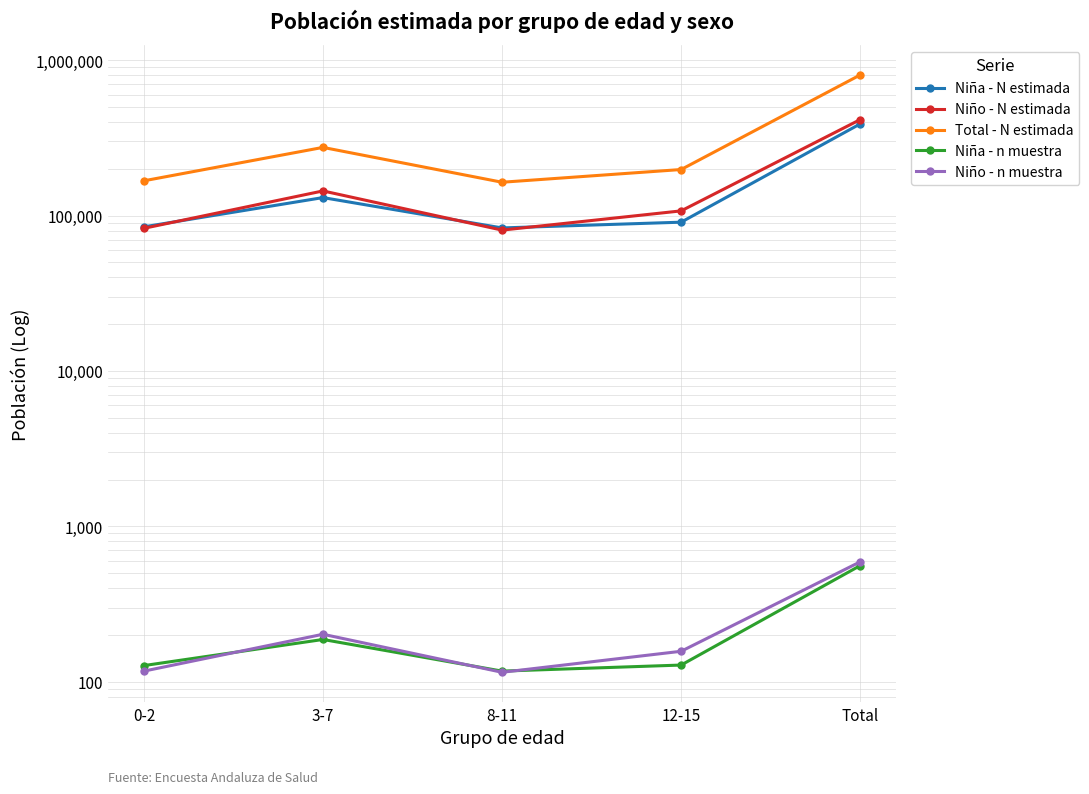

At which category does Niño - N estimada reach its first local valley?

8-11